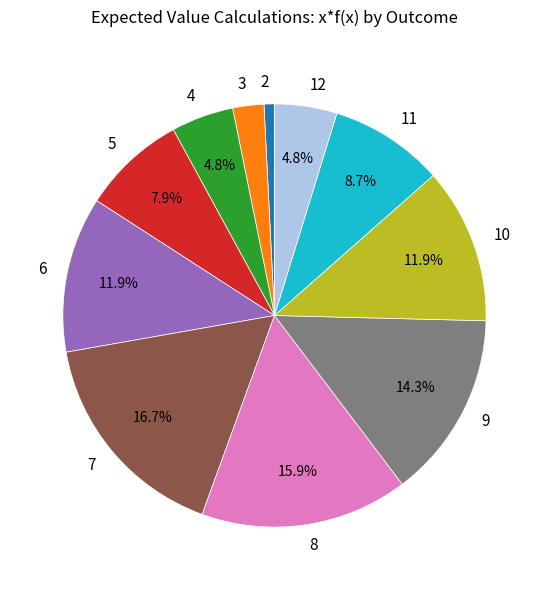

Is 11 the majority of the pie?

No